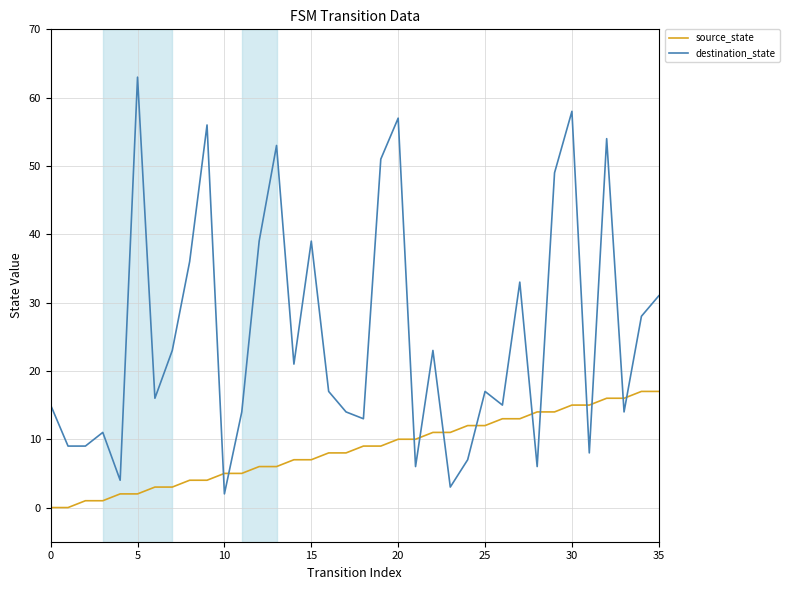

How many times do source_state and destination_state cross each other?

12